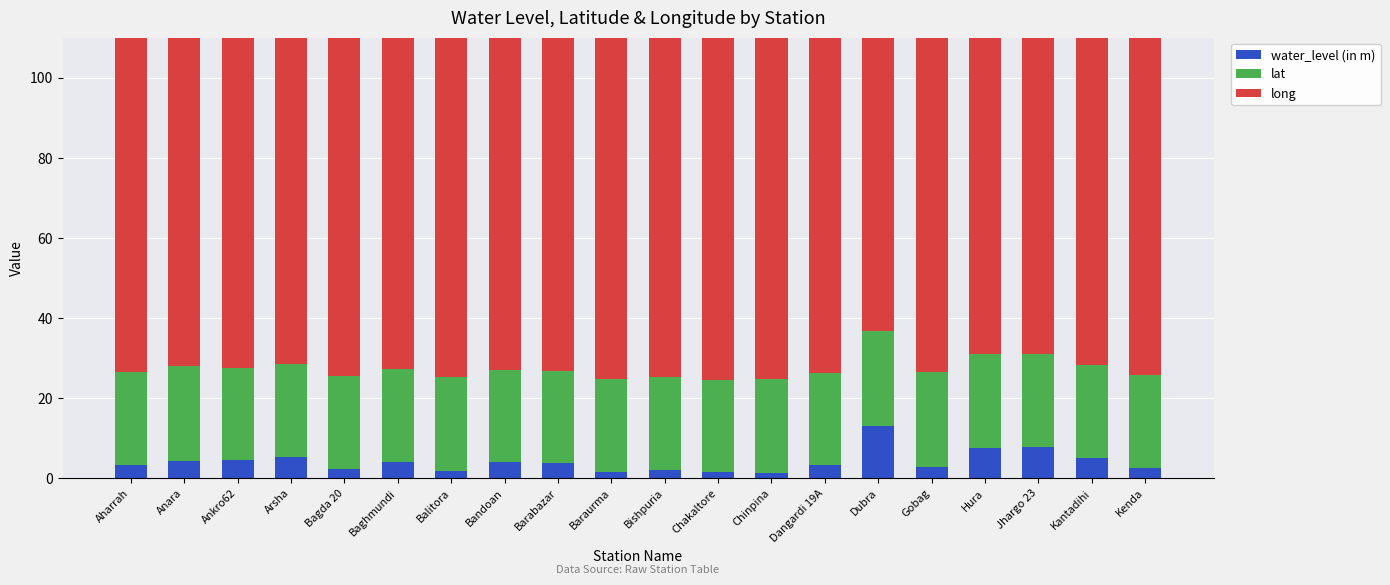

Rank the series at Aharrah from highest to lowest value.

long, lat, water_level (in m)